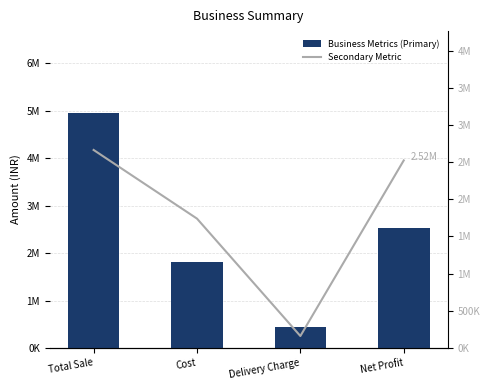

At which category is the sum across all series the highest?

Total Sale